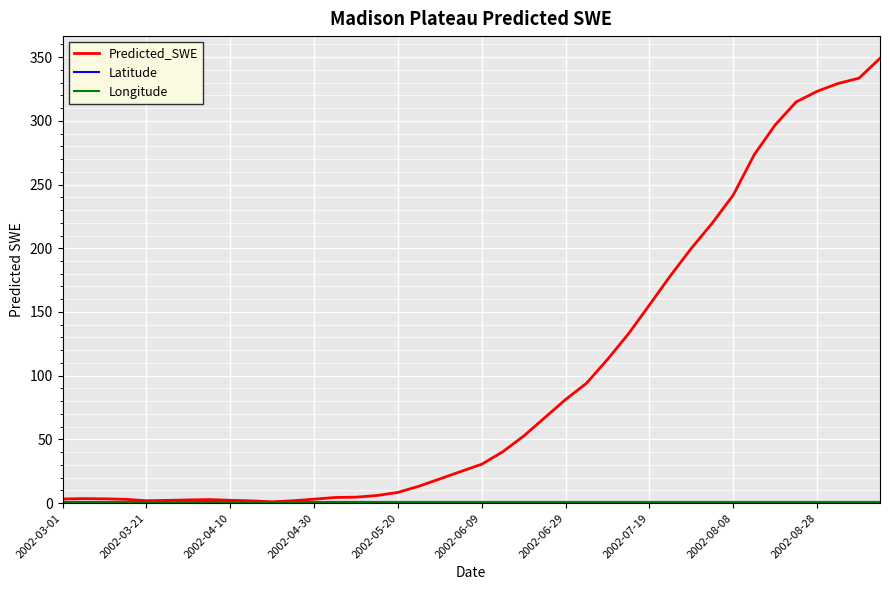

What is the maximum value shown in the chart?

349.1